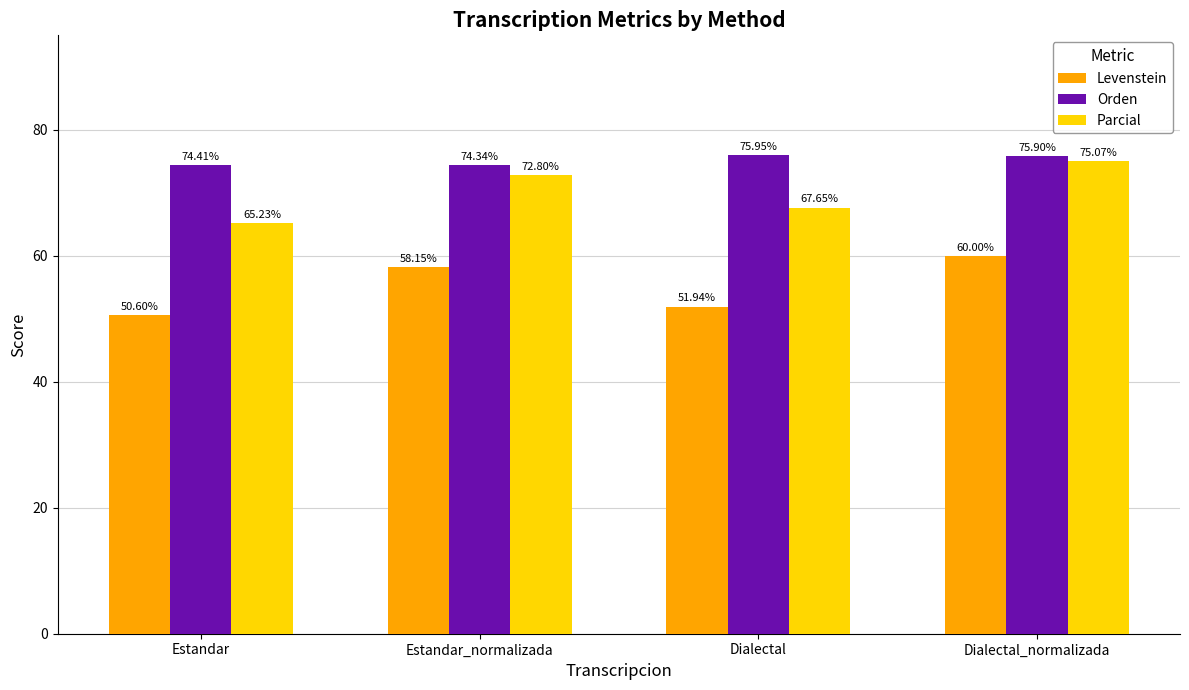

Between Estandar and Estandar_normalizada, which series saw the biggest shift?

Parcial